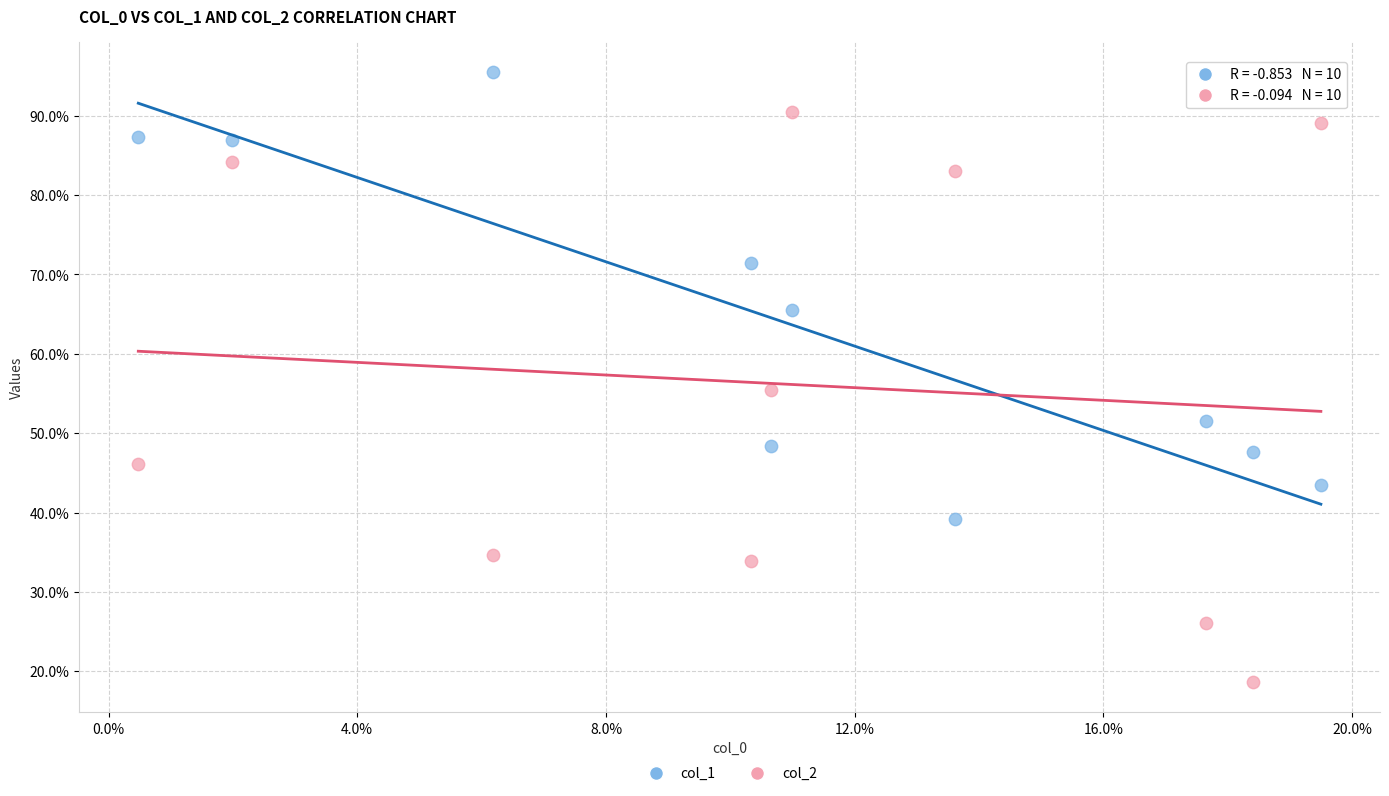

Which series reaches the minimum Y coordinate?

col_2